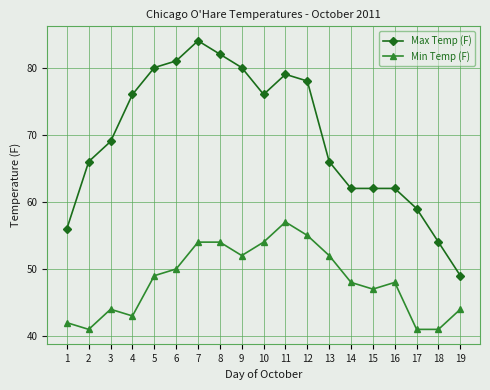

Count the number of data series in this chart.

2